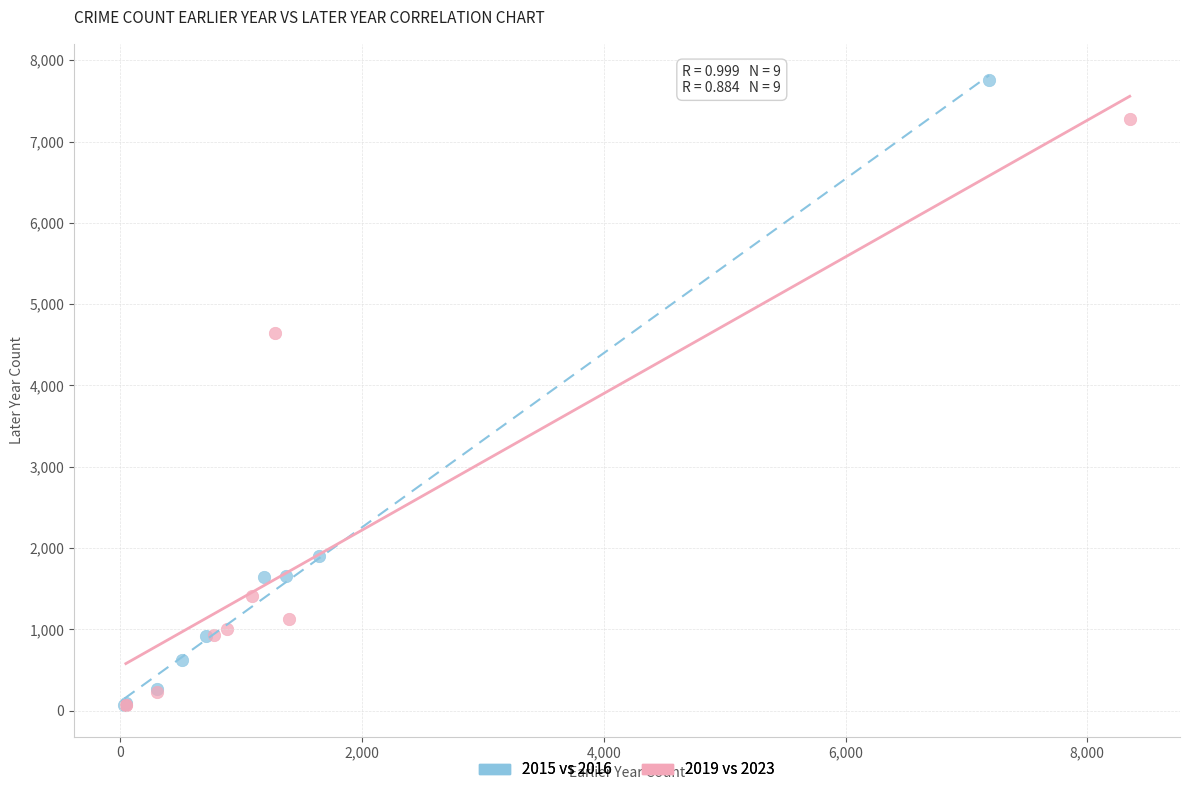

What are all the series names shown in the legend?

2015 vs 2016, 2019 vs 2023